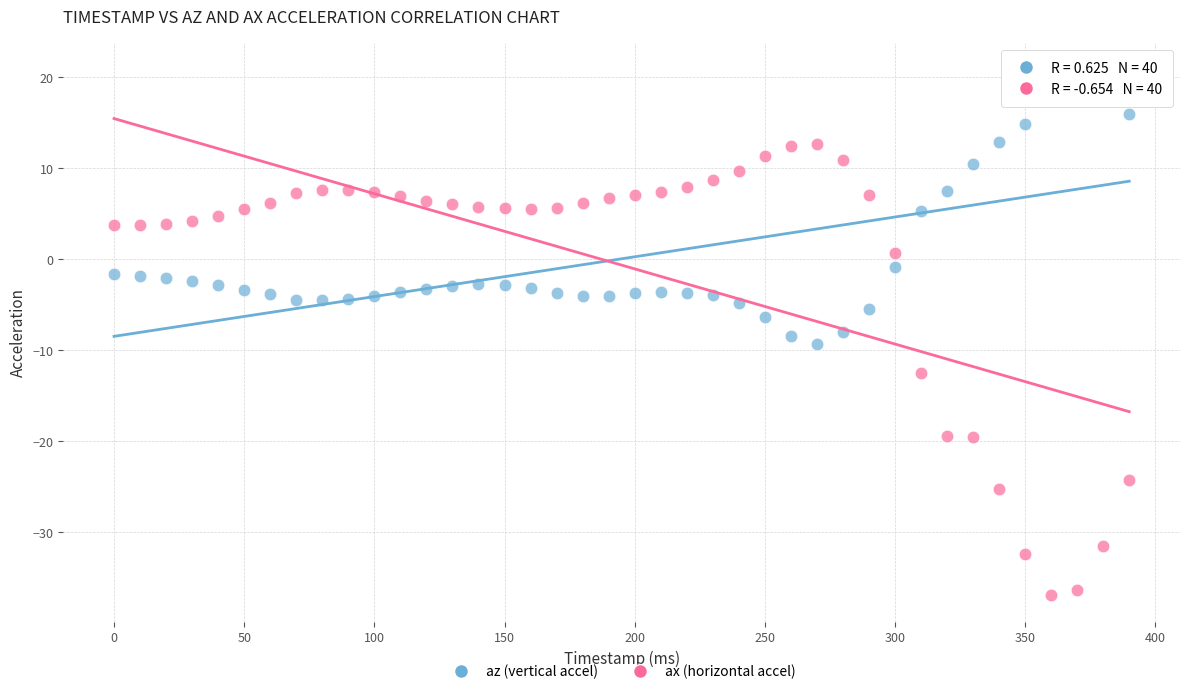

Across all data points, what is the range of X values (max minus min)?

390.0